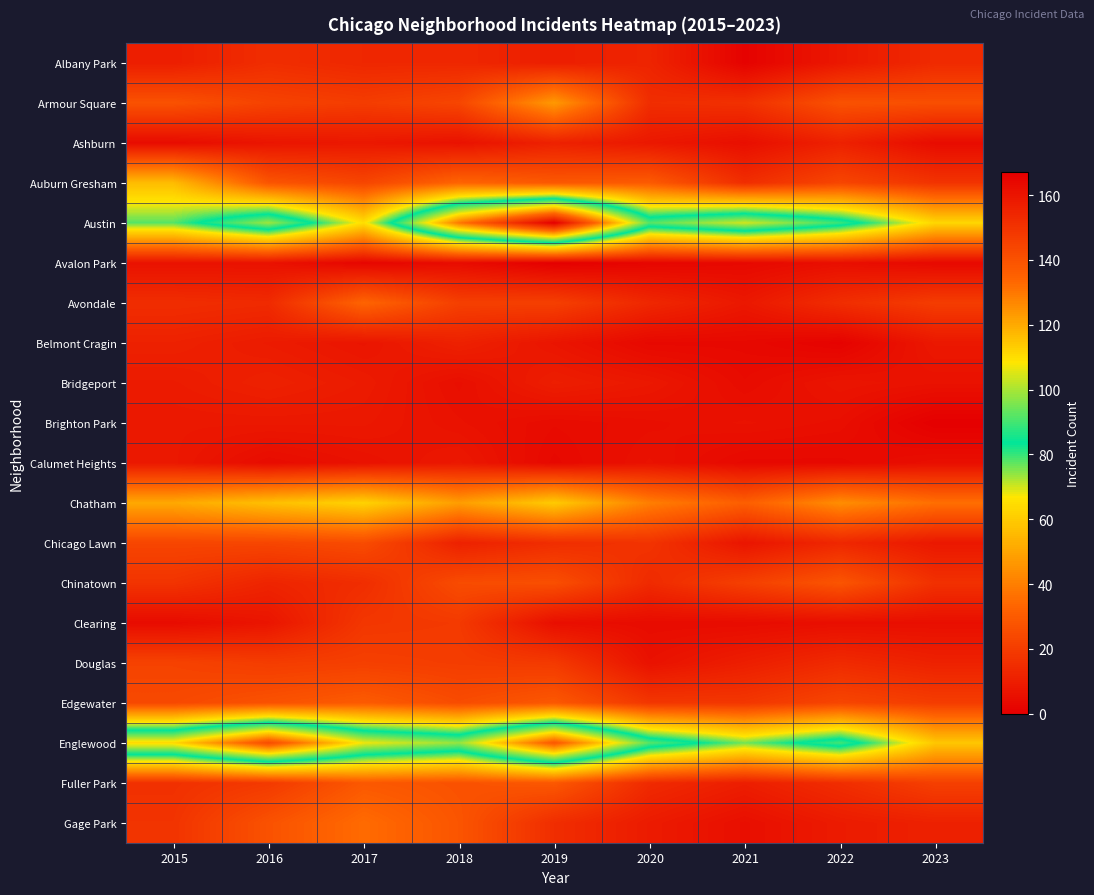

At which category does the chart reach its minimum across all series?

2019